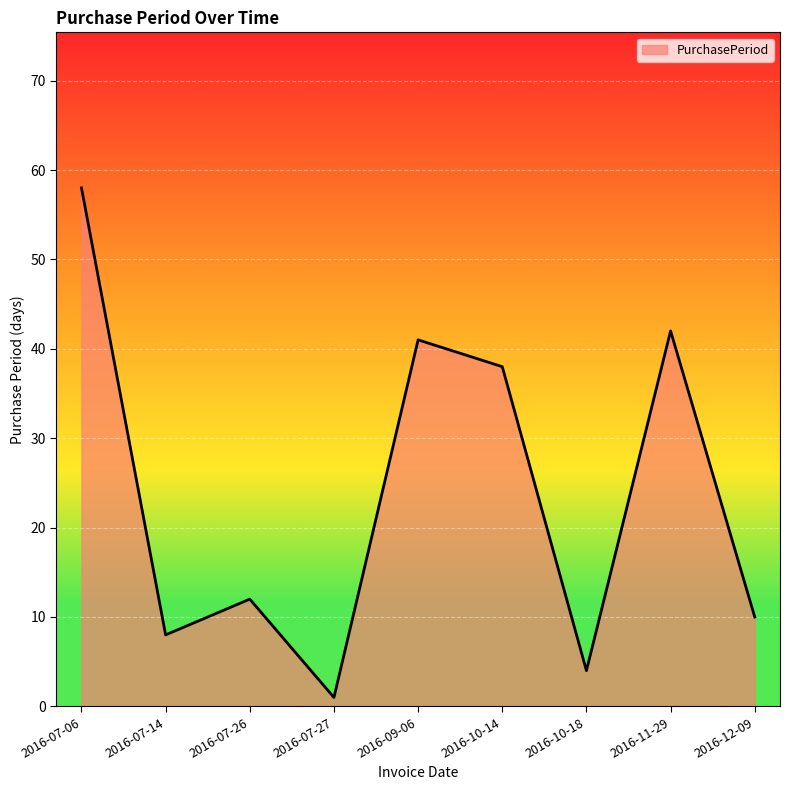

How many interior local peaks (higher than both neighbors) does the data have?

3